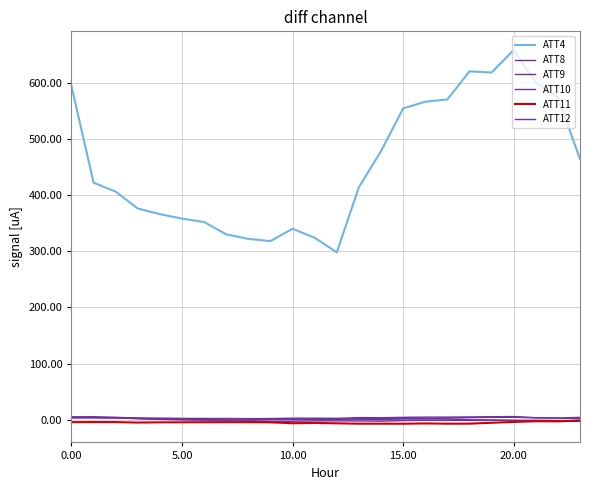

Where do ATT11 and ATT9 first cross each other?

22 and 23